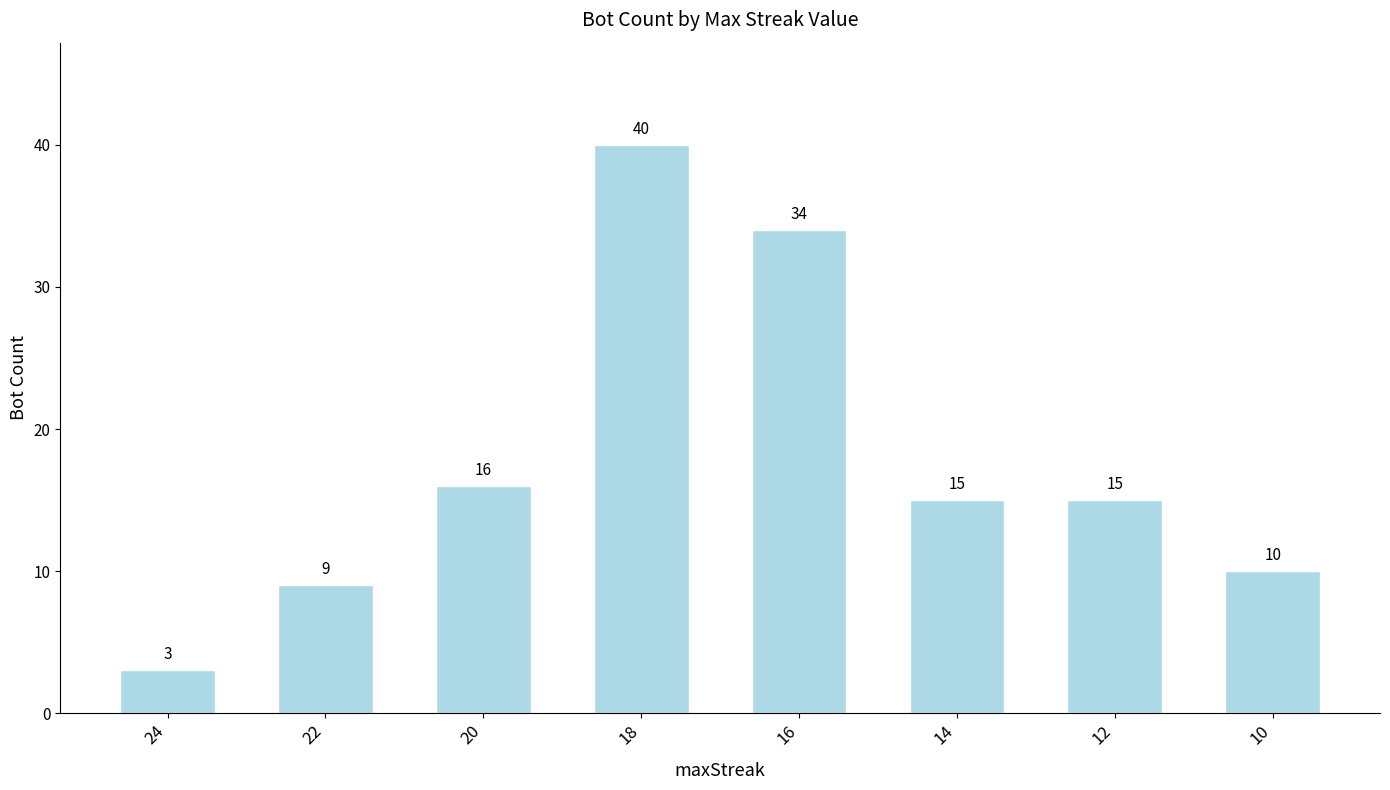

Does the chart contain stacked bars?

No